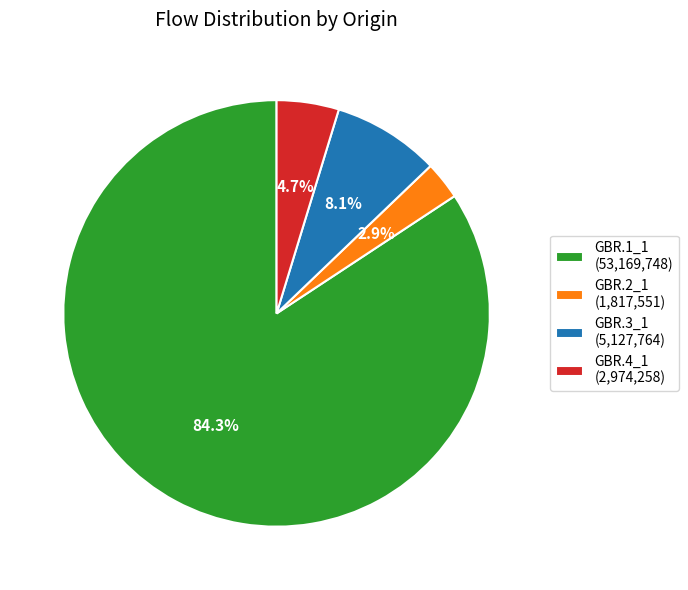

What percentage is the GBR.1_1 slice, to the nearest percent?

84%